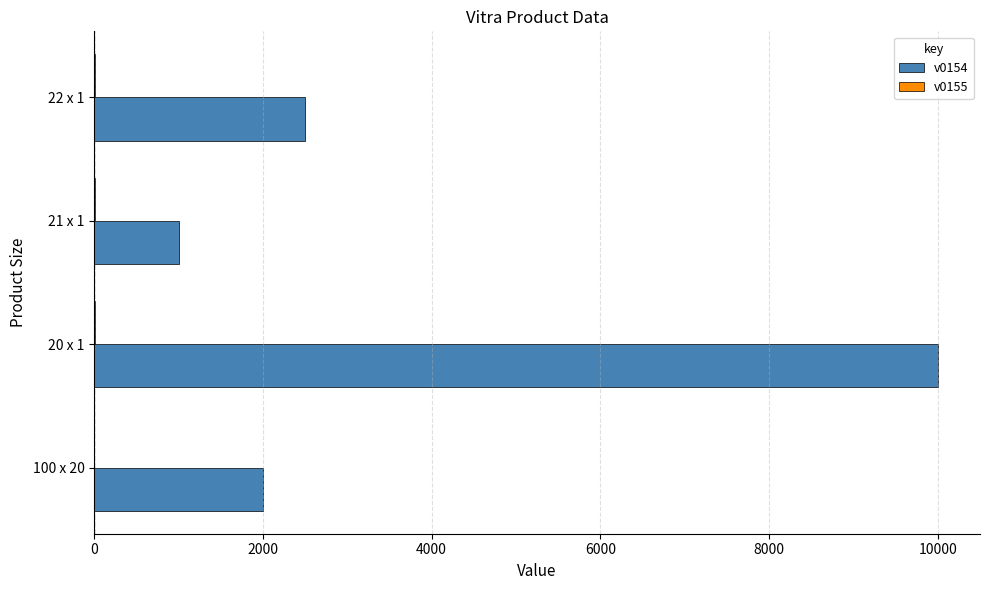

At which label does v0154 reach its peak?

20 x 1